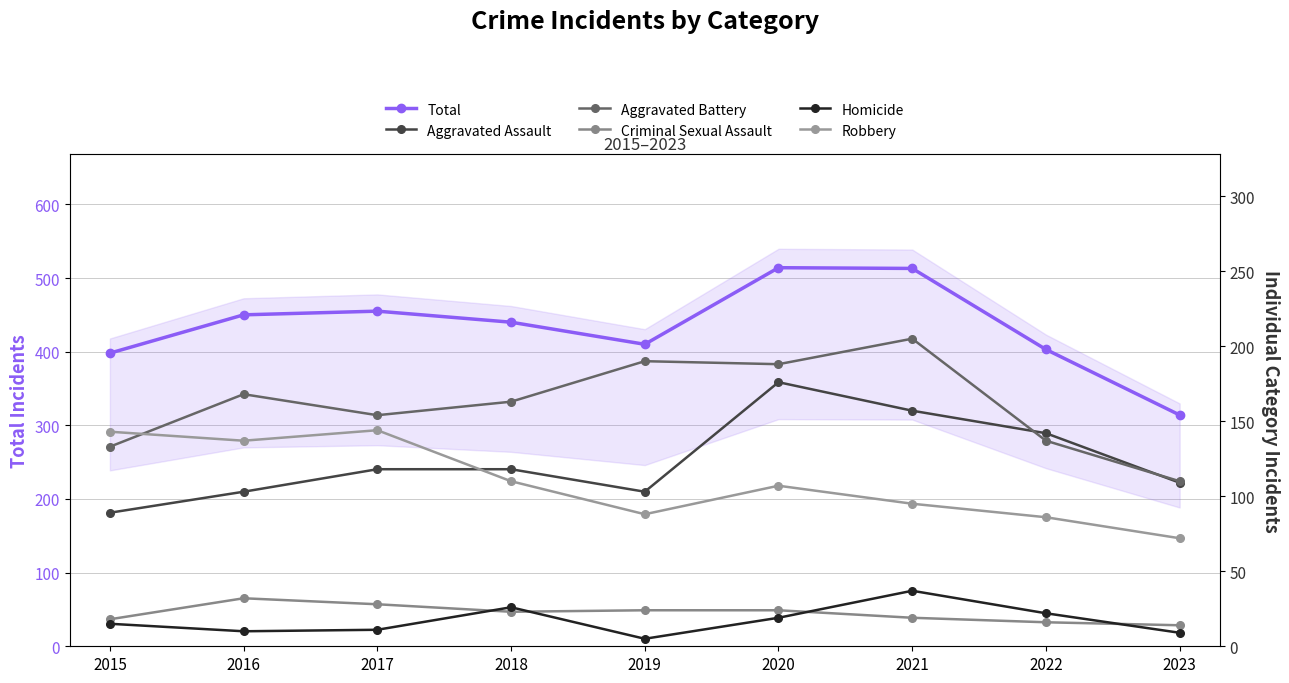

Reading left to right, what are all the values shown in this chart?

Total: 2015=398	2016=450	2017=455	2018=440	2019=410	2020=514	2021=513	2022=403	2023=314
Aggravated Assault: 2015=89	2016=103	2017=118	2018=118	2019=103	2020=176	2021=157	2022=142	2023=109
Aggravated Battery: 2015=133	2016=168	2017=154	2018=163	2019=190	2020=188	2021=205	2022=137	2023=110
Criminal Sexual Assault: 2015=18	2016=32	2017=28	2018=23	2019=24	2020=24	2021=19	2022=16	2023=14
Homicide: 2015=15	2016=10	2017=11	2018=26	2019=5	2020=19	2021=37	2022=22	2023=9
Robbery: 2015=143	2016=137	2017=144	2018=110	2019=88	2020=107	2021=95	2022=86	2023=72